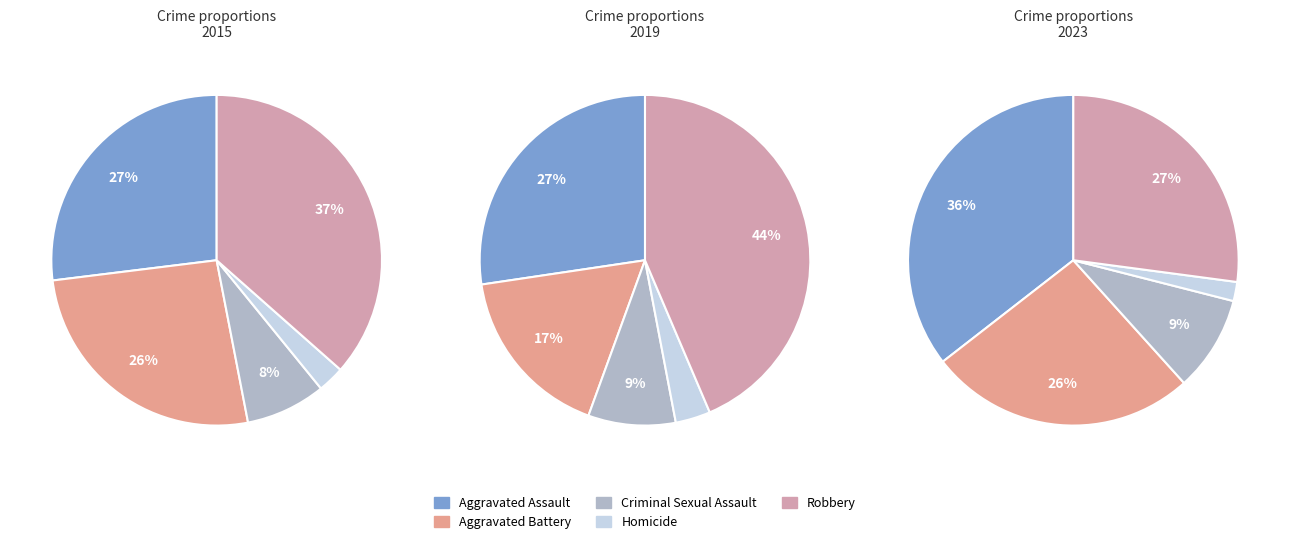

What percentage do 5 and 3 together represent?

23.3%